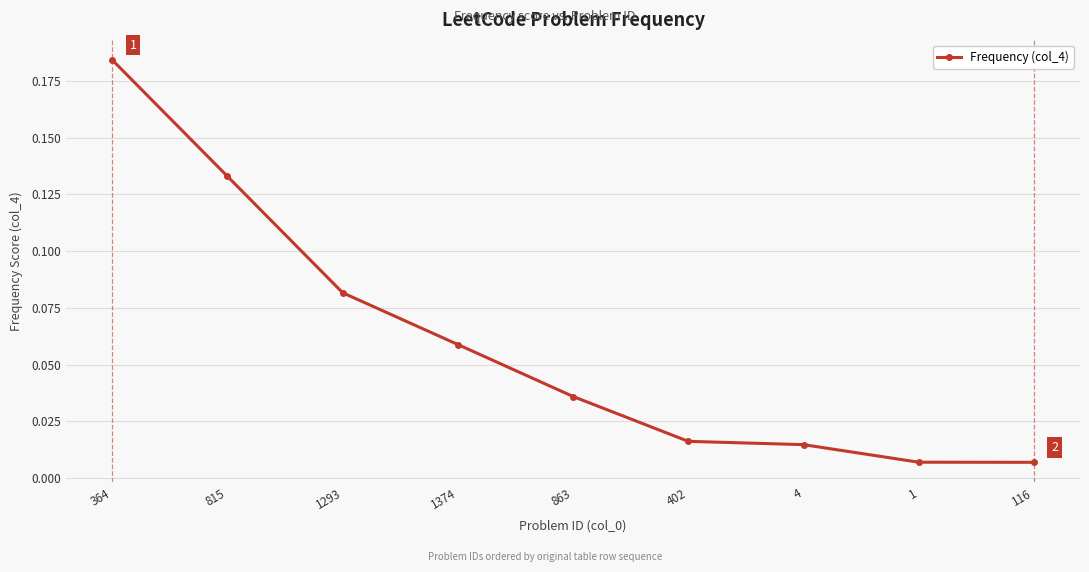

Is it true that the value at 815 is 0.2?

False